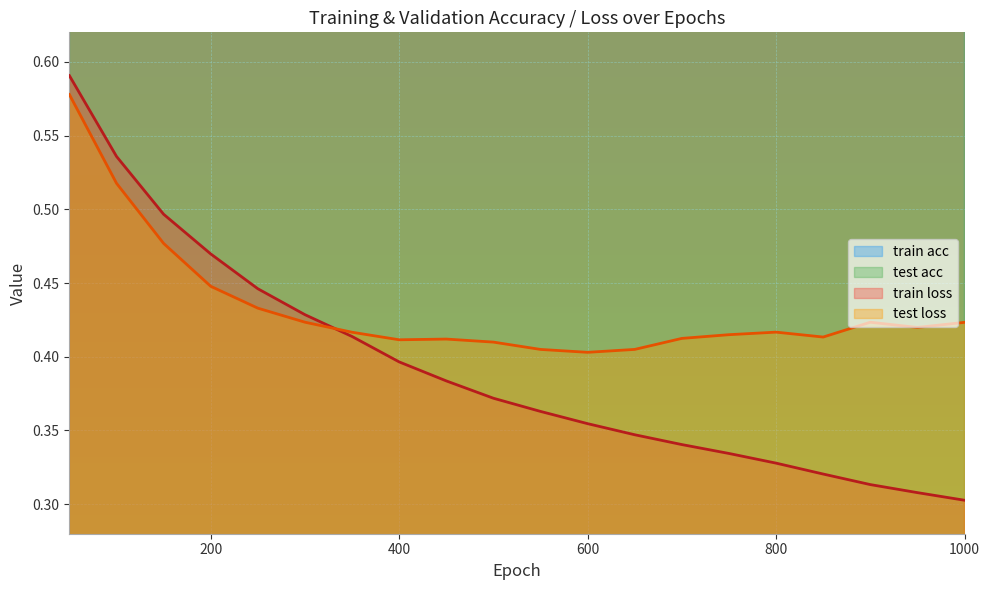

Which series has the largest total across all categories?

train acc